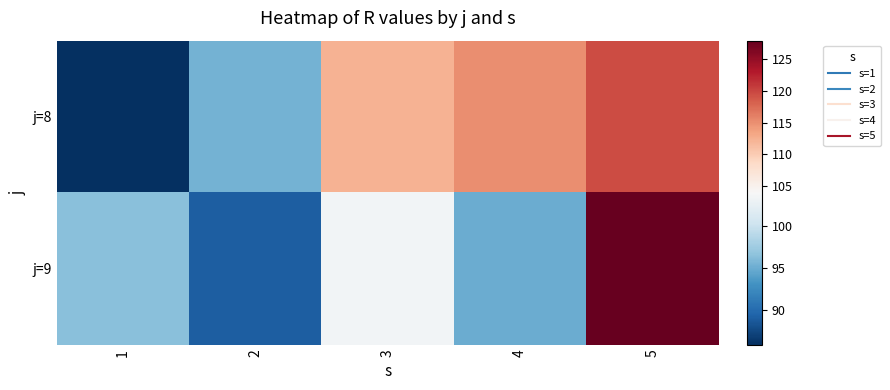

Which series has the widest spread of values?

j=9